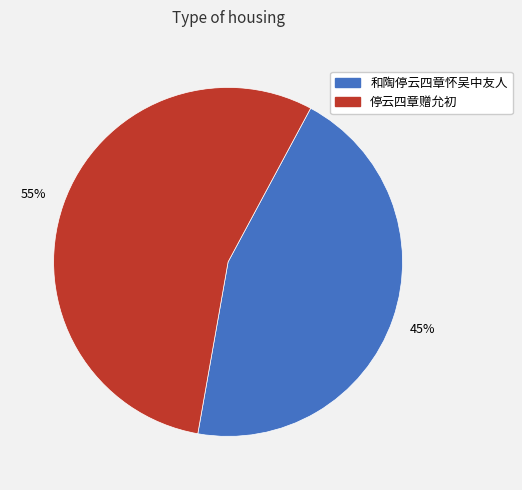

How many segments does this pie chart have?

2